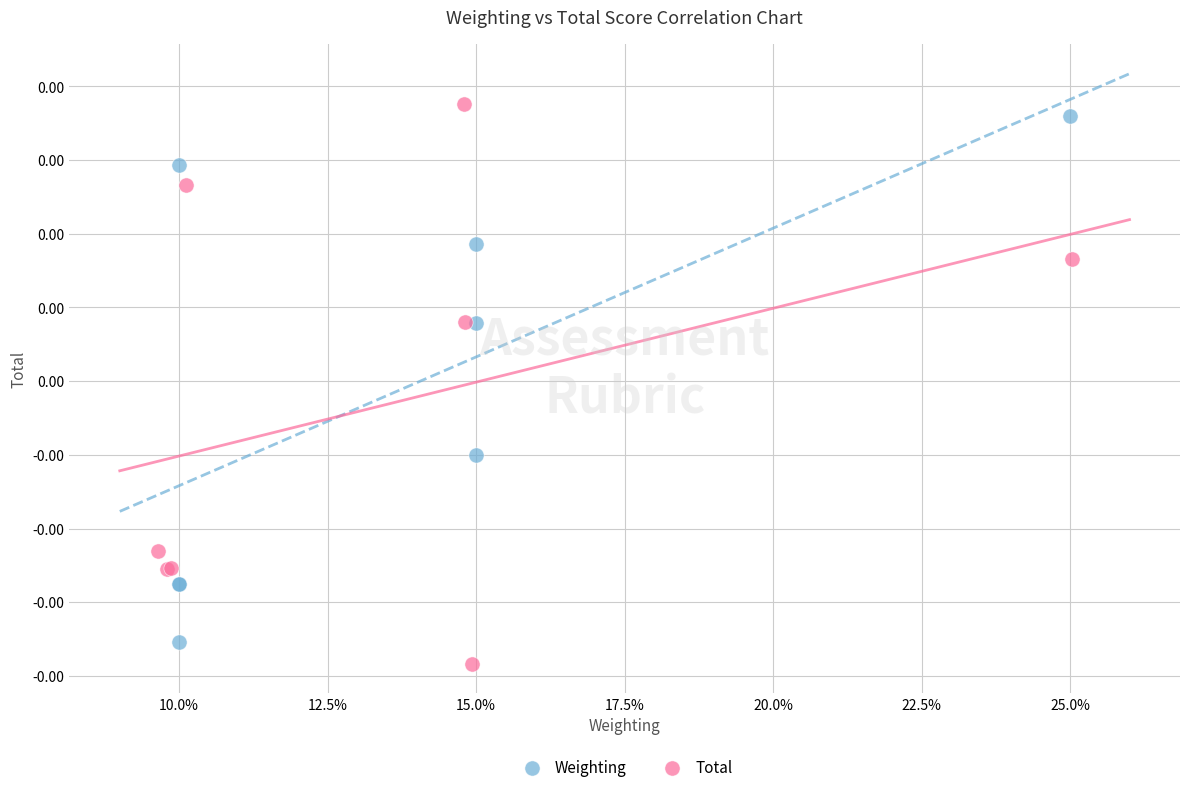

What are all the series names shown in the legend?

Weighting, Total